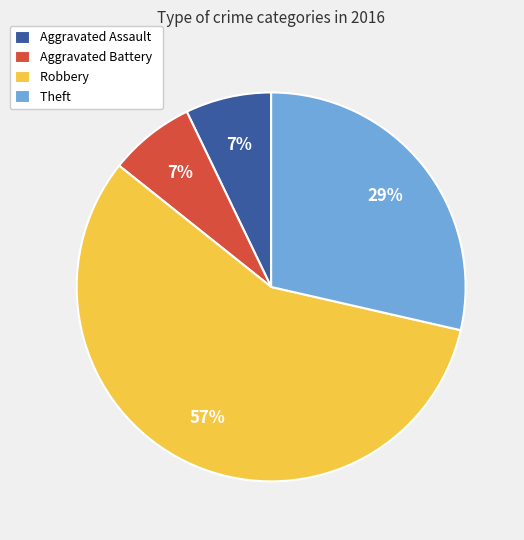

Which slice is the largest?

Robbery